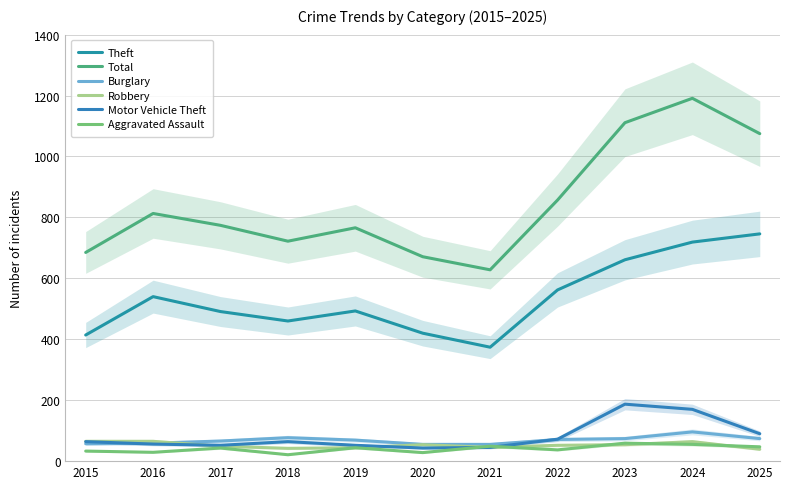

At which category is the sum across all series the highest?

2024